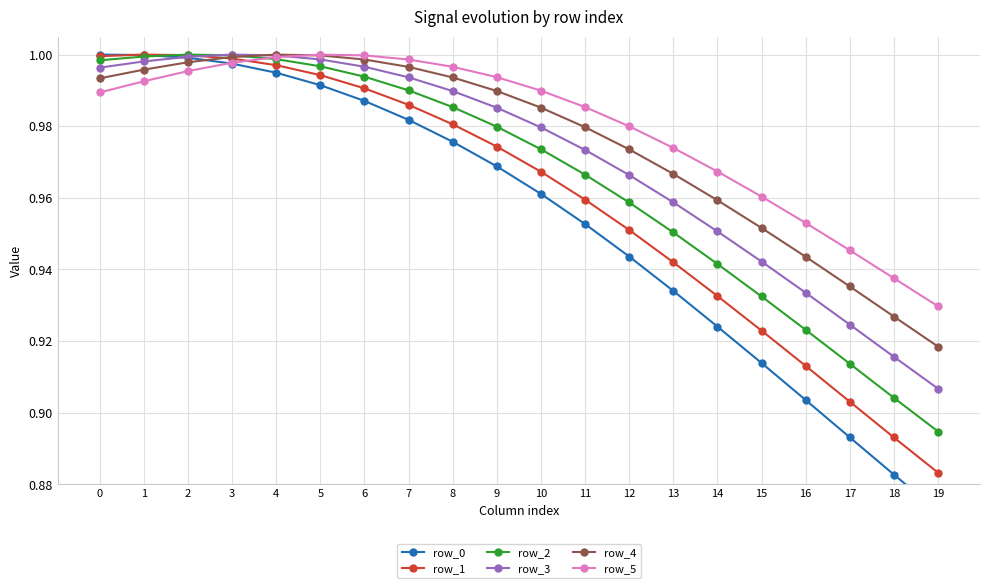

What is the sum of all row_4 values?

19.5